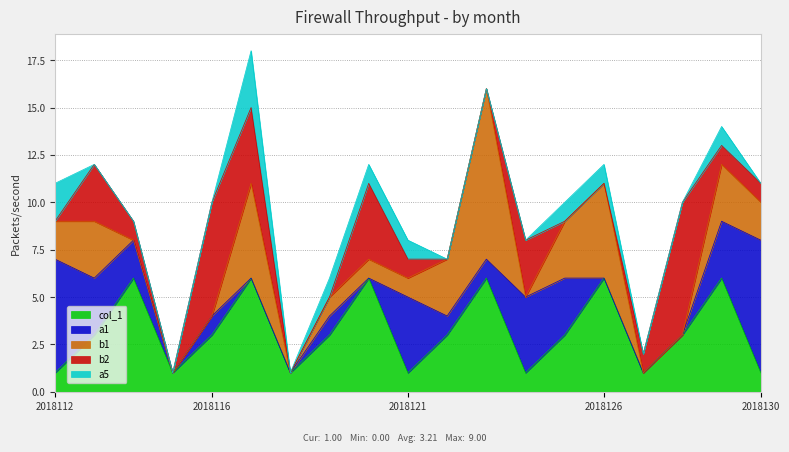

True or false: a1 and b1 cross at least once.

True